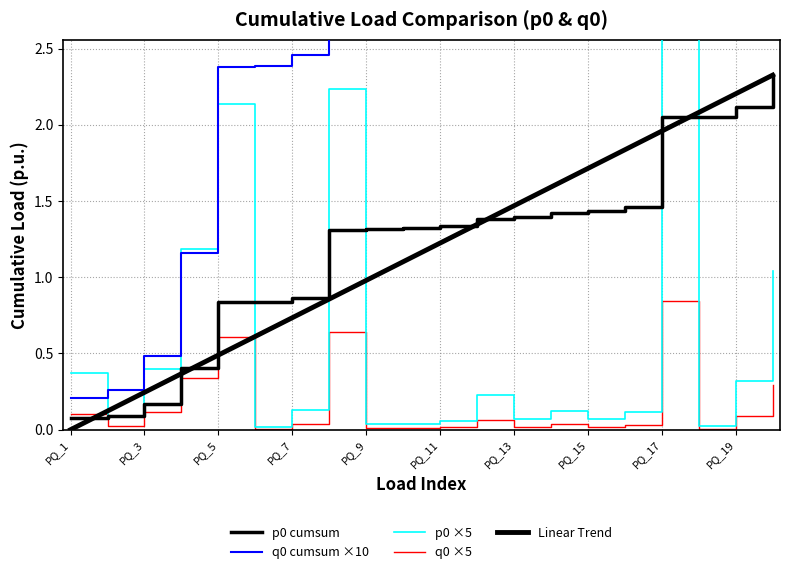

Is it true that p0 ×5 equals 0.1 at PQ_7?

True